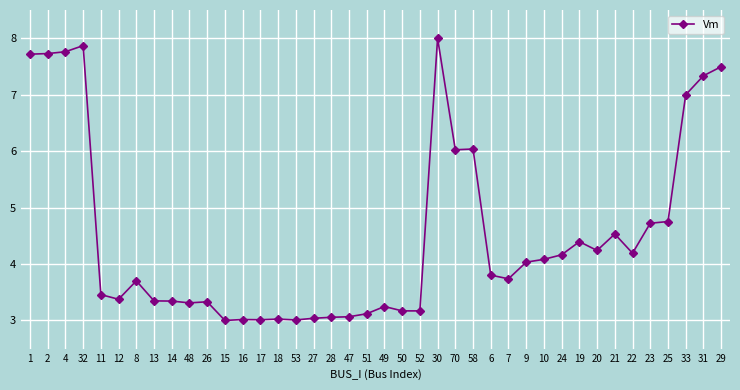

True or false: the data has more than 2 interior local peaks.

True